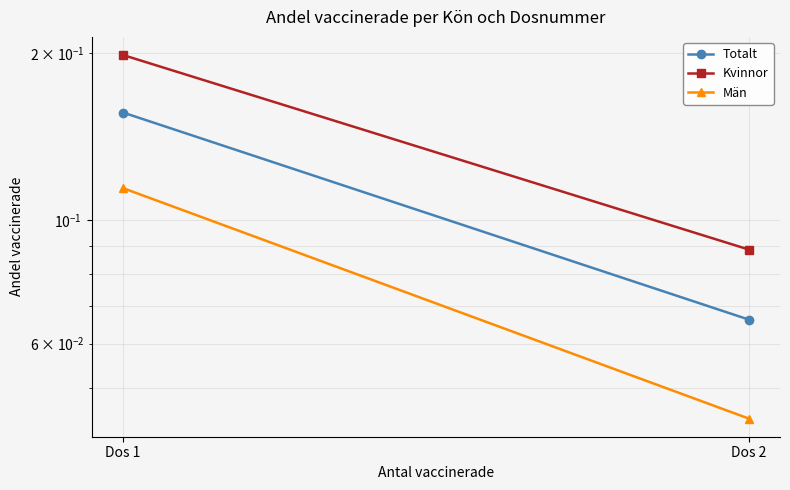

Between Dos 1 and Dos 2, which series saw the biggest shift?

Kvinnor